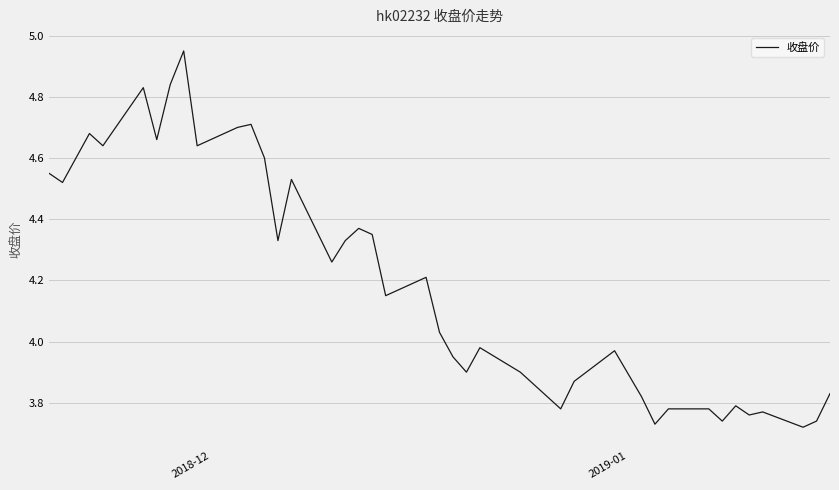

How many lines are shown in the chart?

1